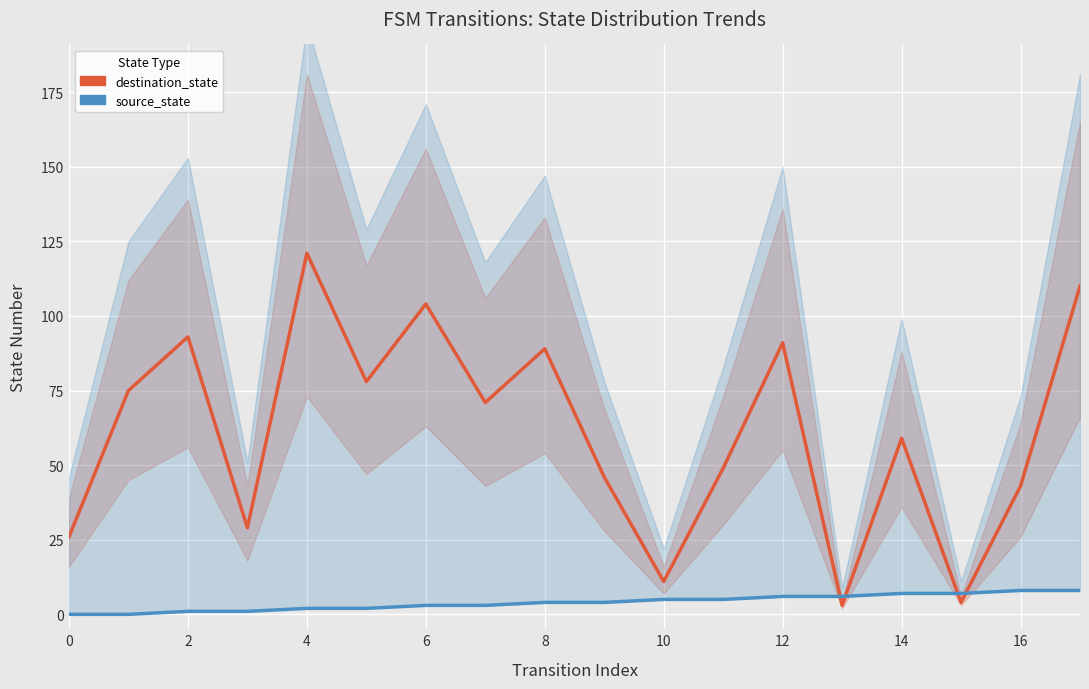

Between 12 and 13, which is larger?

12